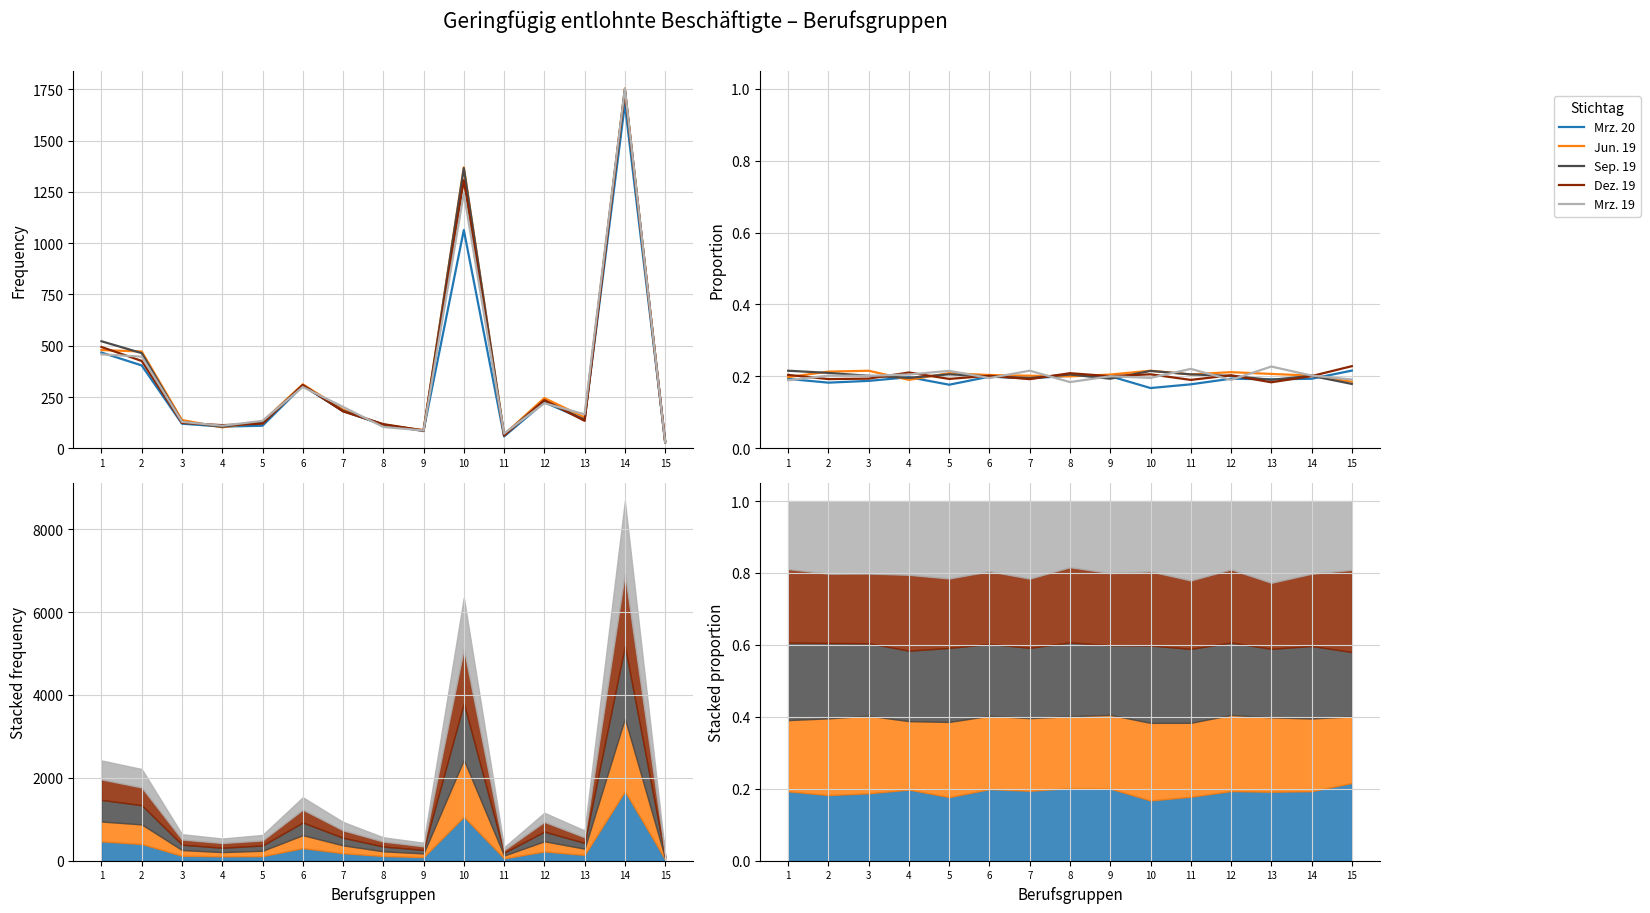

Does the chart have visible grid lines?

Yes